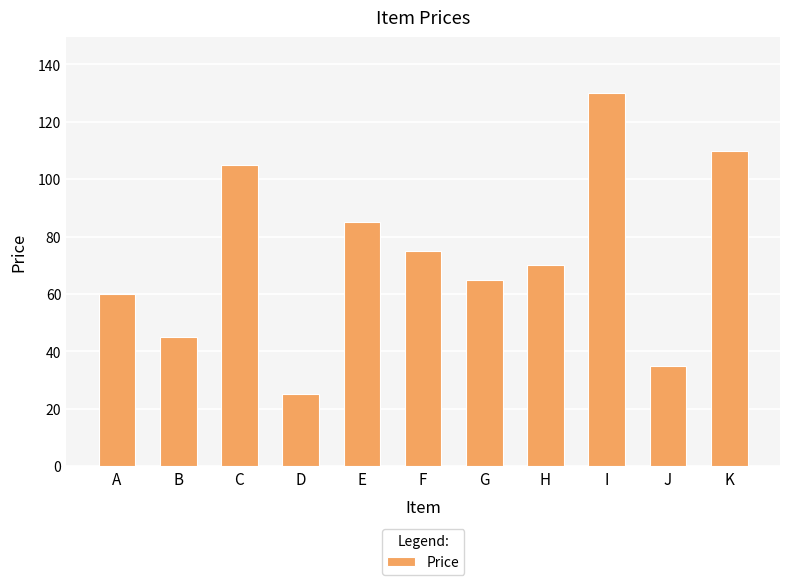

What is the sum of the values at E and J?

120